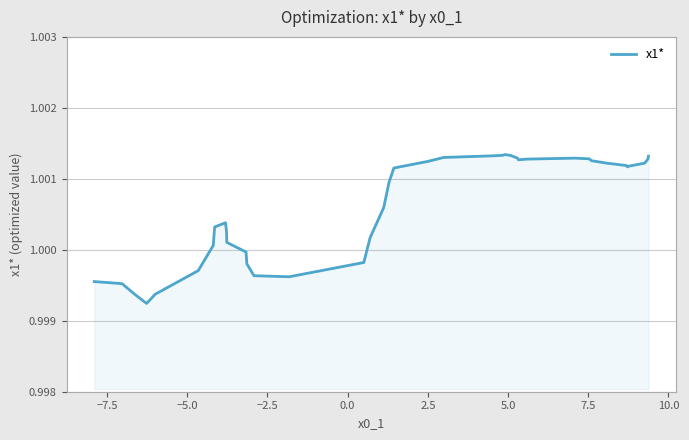

Is this an area chart (filled region under the line)?

Yes